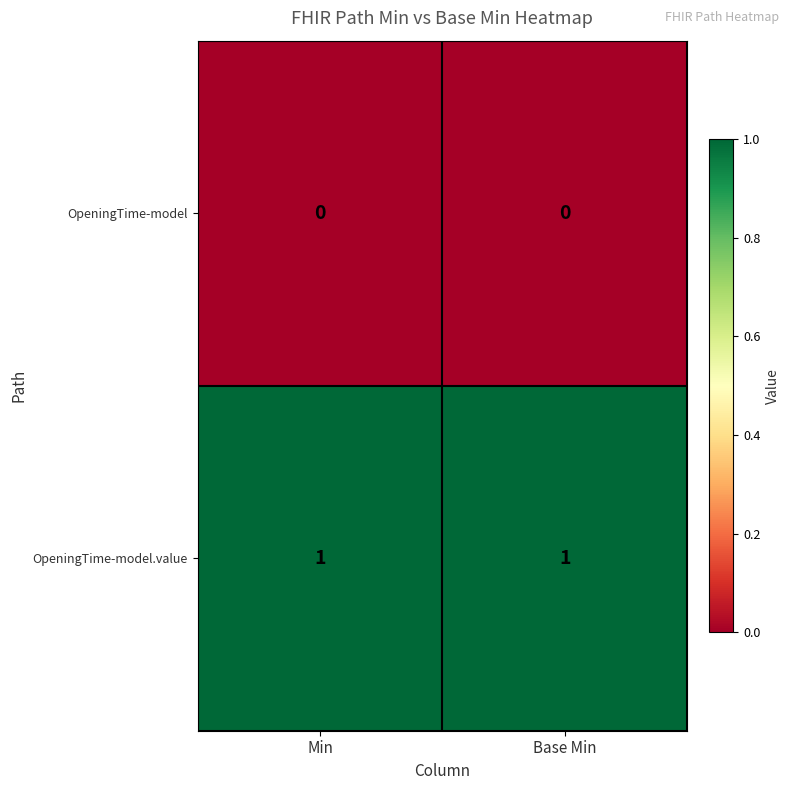

What is the greatest value displayed?

1